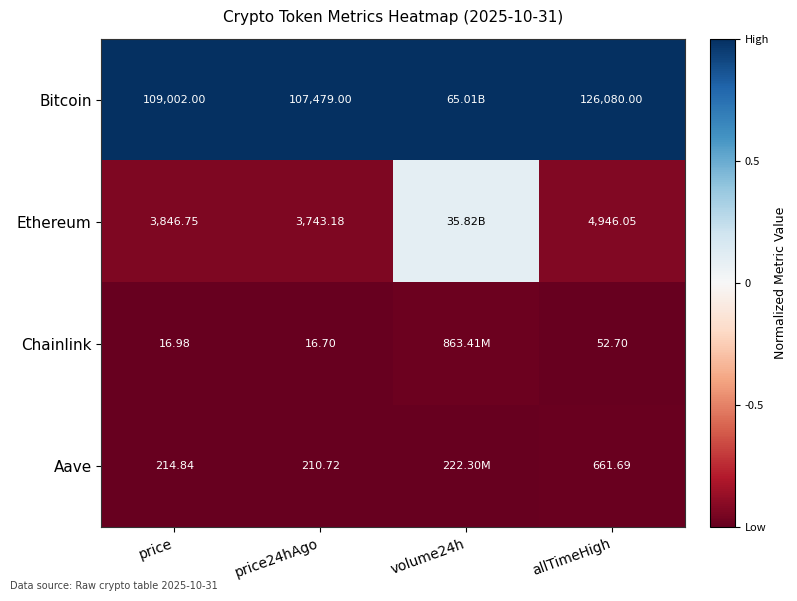

Is the value of Chainlink at price greater than the value of Aave at price?

No